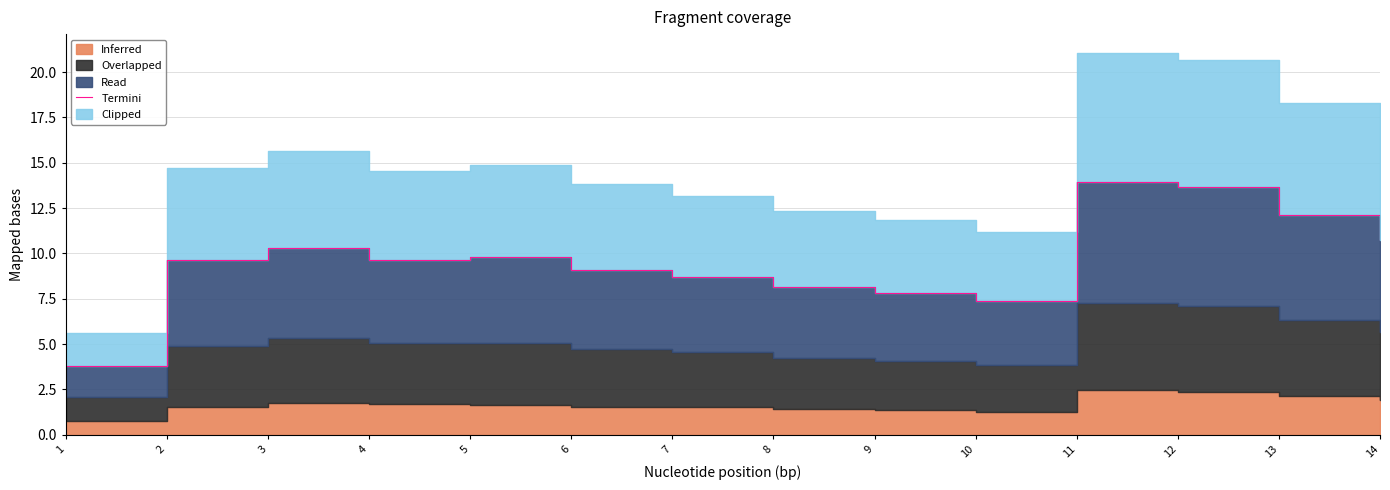

Between 11 and 14, which is larger?

11